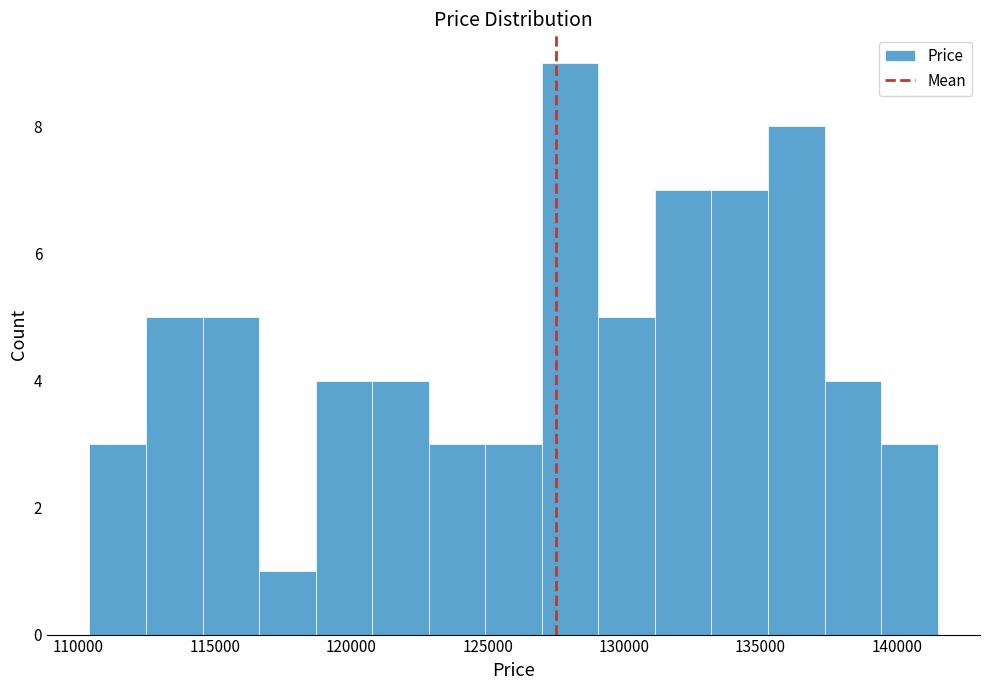

Over which range of the x-axis is the bar tallest?

127000 to 129000